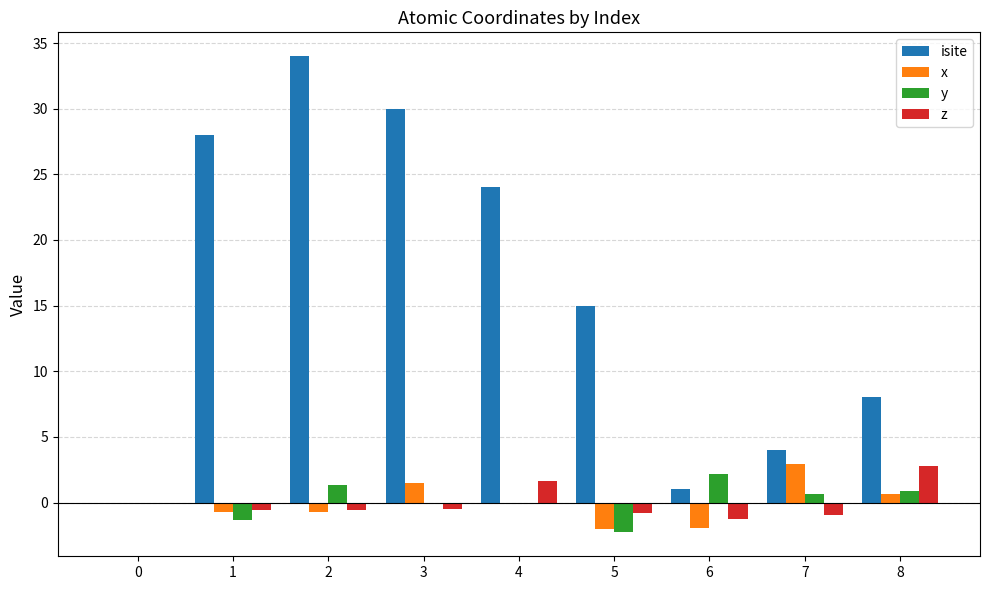

Between 6 and 7, which series saw the biggest shift?

x